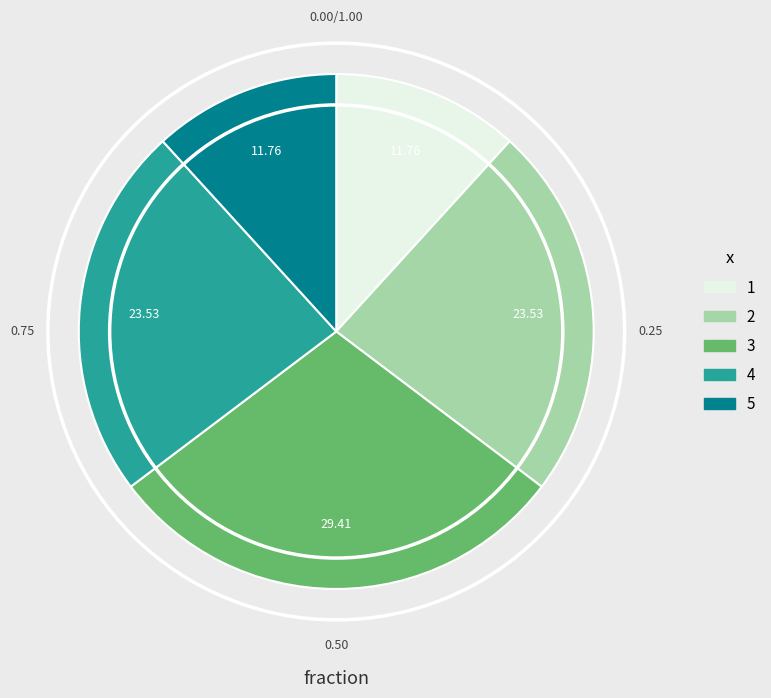

How many slices are in this pie chart?

5